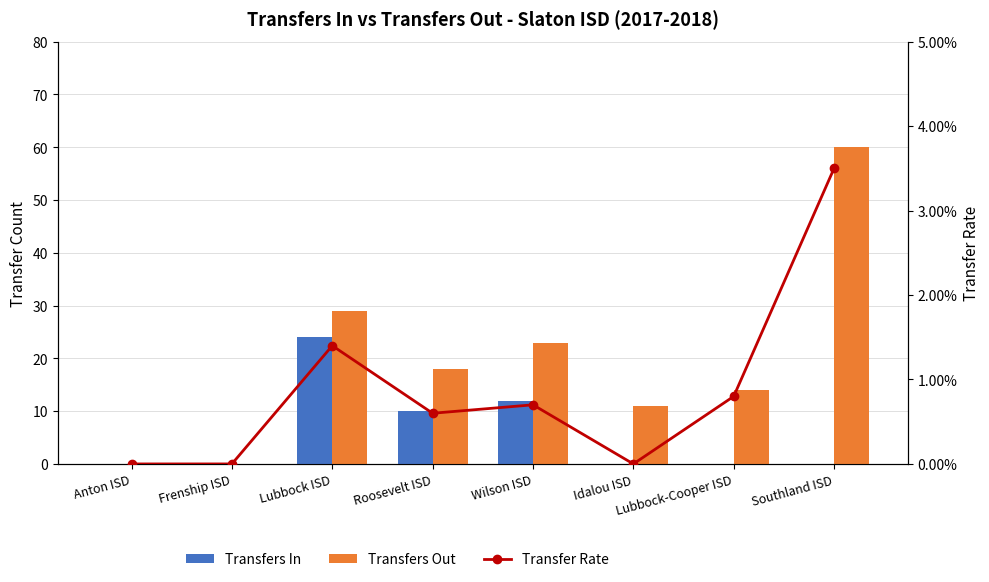

Read the Transfers Out value at Wilson ISD.

23.0